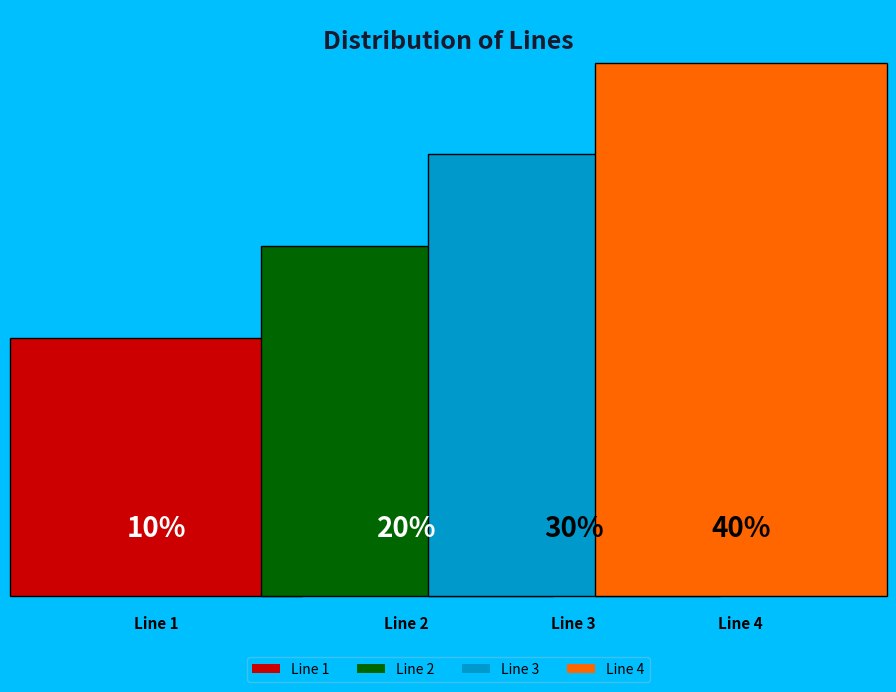

To the nearest percent, what is the difference between the Line 2 and Line 1 slice percentages?

10%